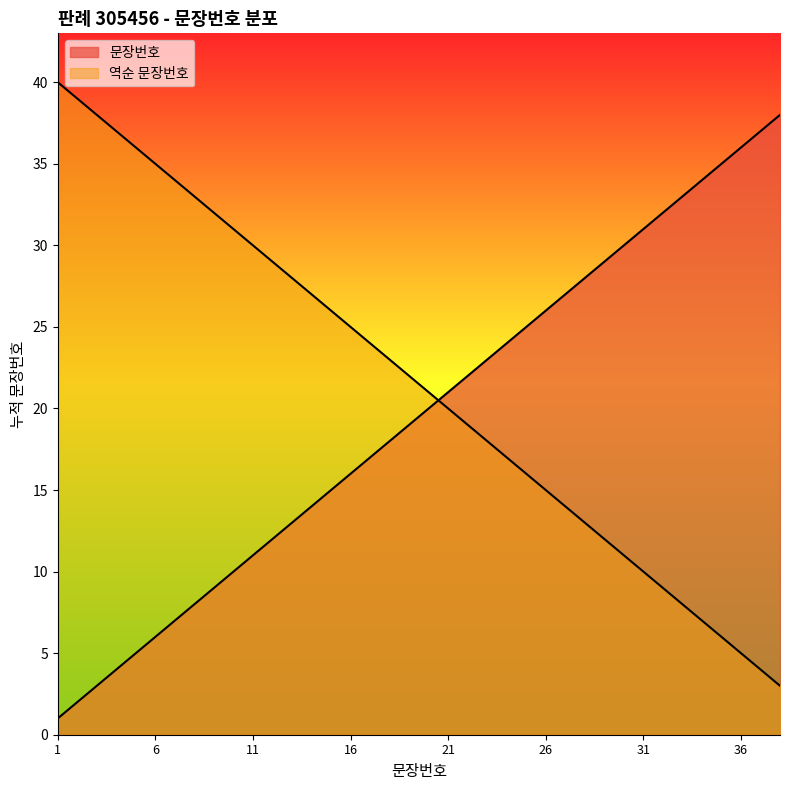

Reading left to right, extract all data points from this chart.

1=1	2=2	3=3	4=4	5=5	6=6	7=7	8=8	9=9	10=10	11=11	12=12	13=13	14=14	15=15	16=16	17=17	18=18	19=19	20=20	21=21	22=22	23=23	24=24	25=25	26=26	27=27	28=28	29=29	30=30	31=31	32=32	33=33	34=34	35=35	36=36	37=37	38=38